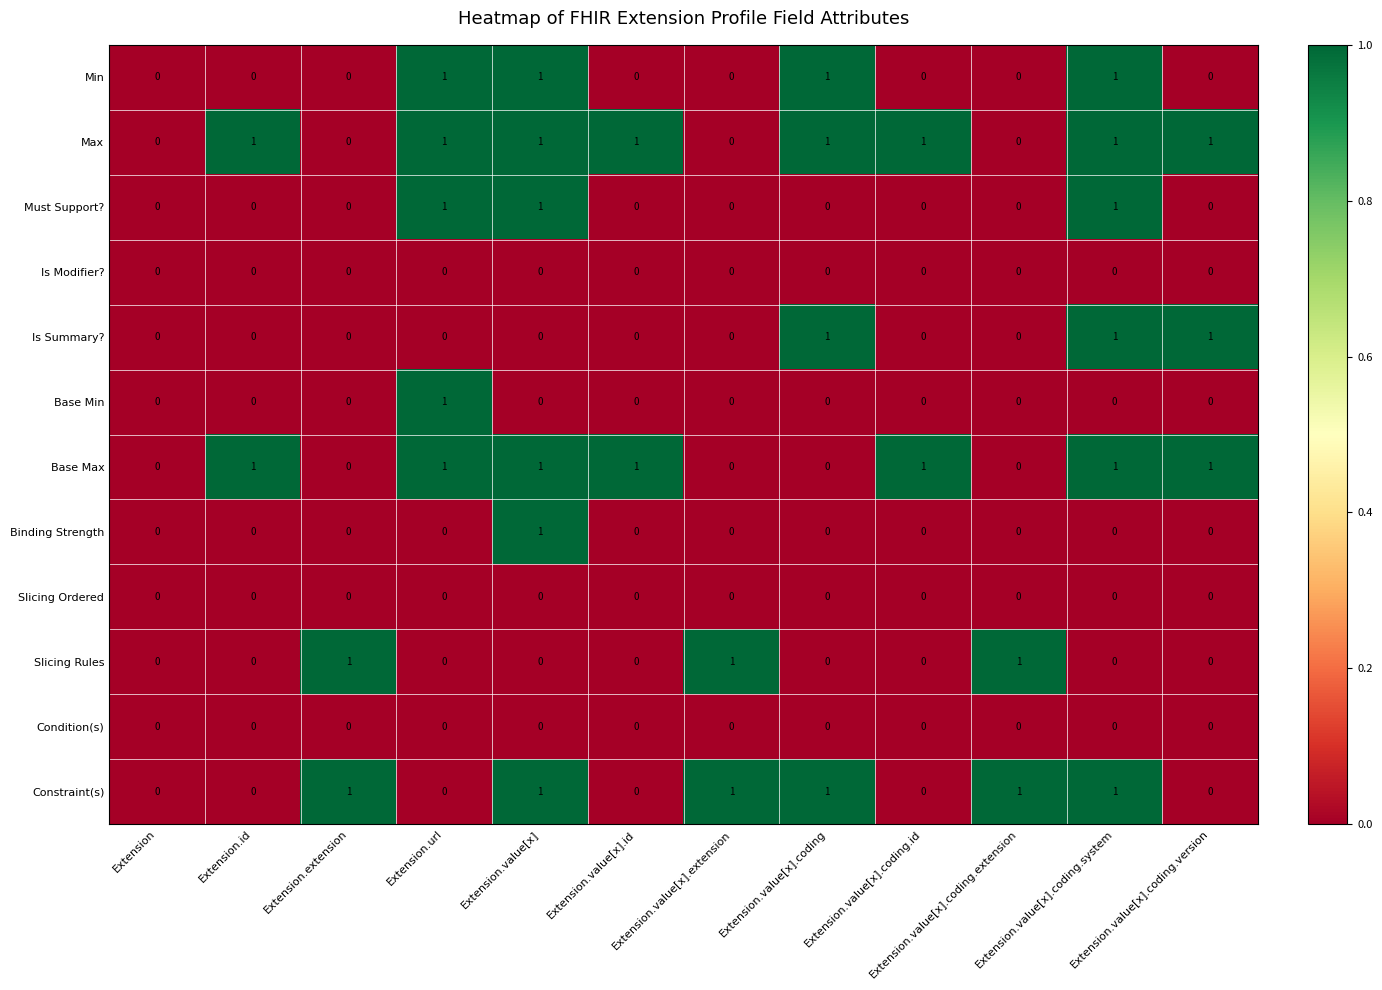

How many Binding Strength values are between 0 and 1?

12